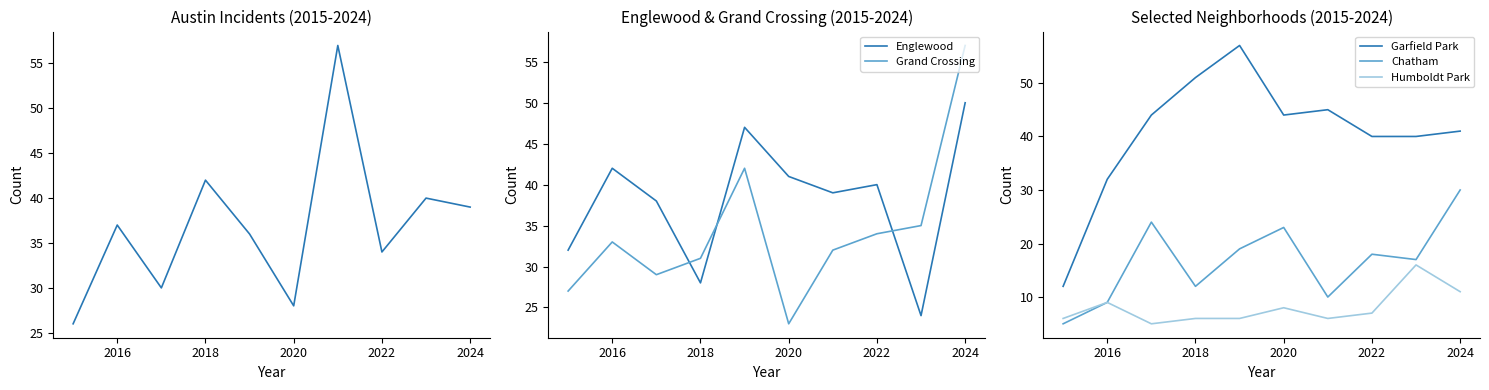

What is the maximum value for Chatham?

30